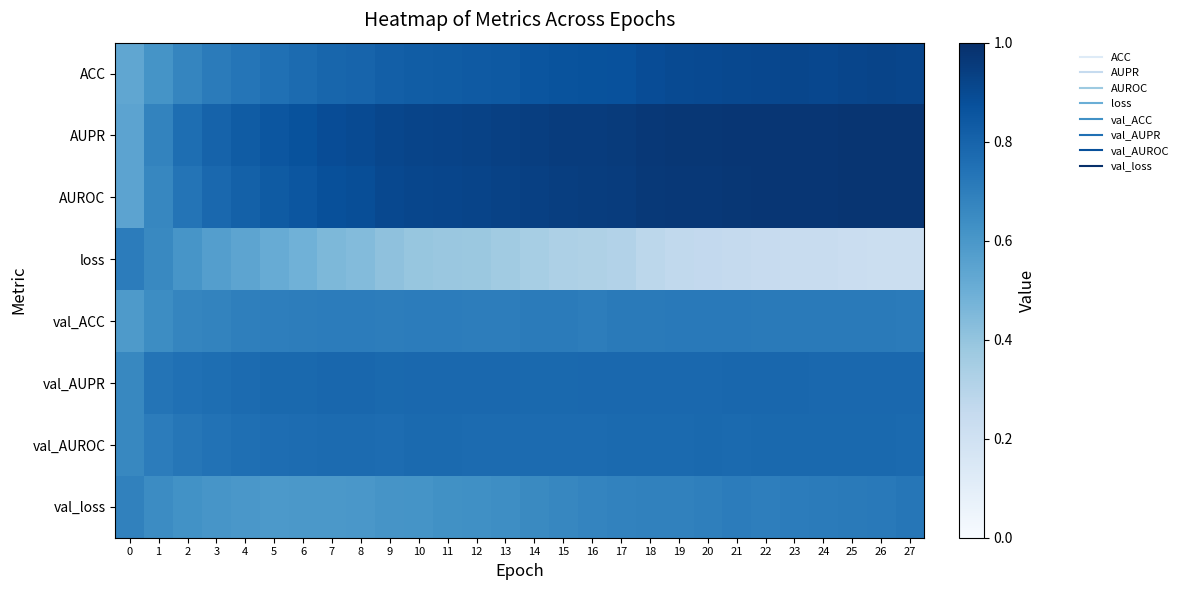

What is the difference between the highest and lowest values at 24?

0.7